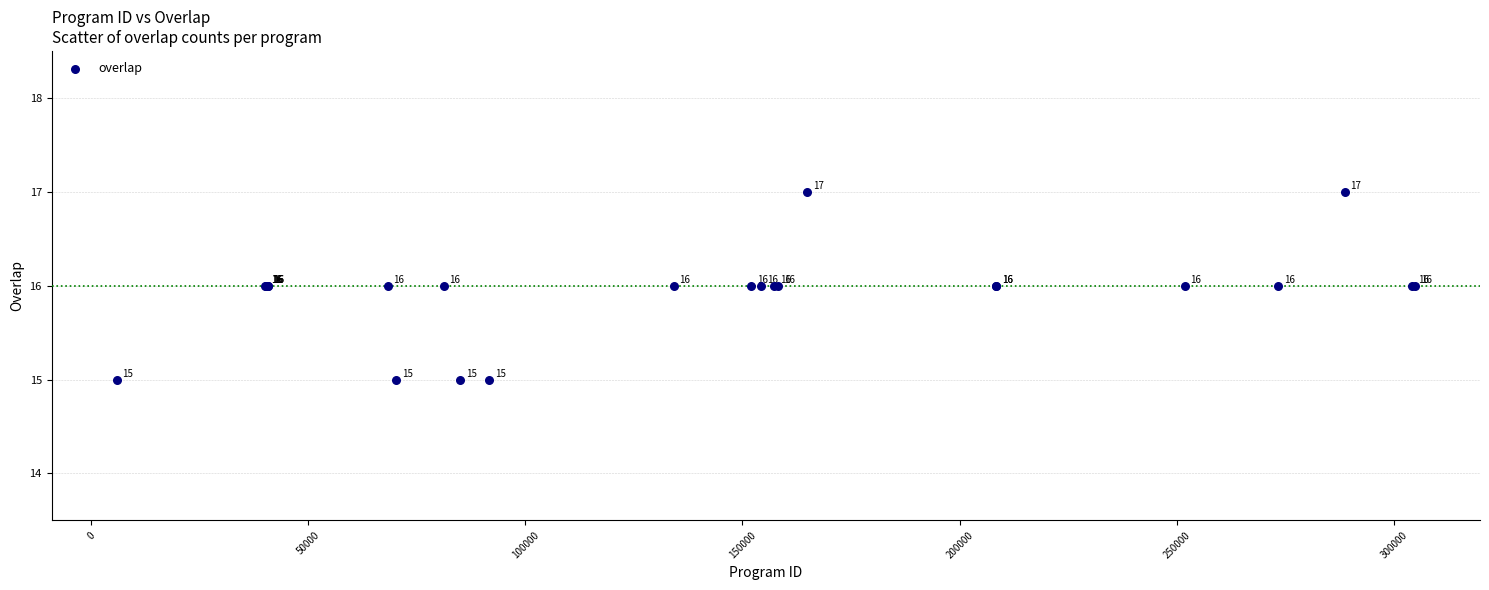

What Y value in the scatter plot is closest to 16?

16